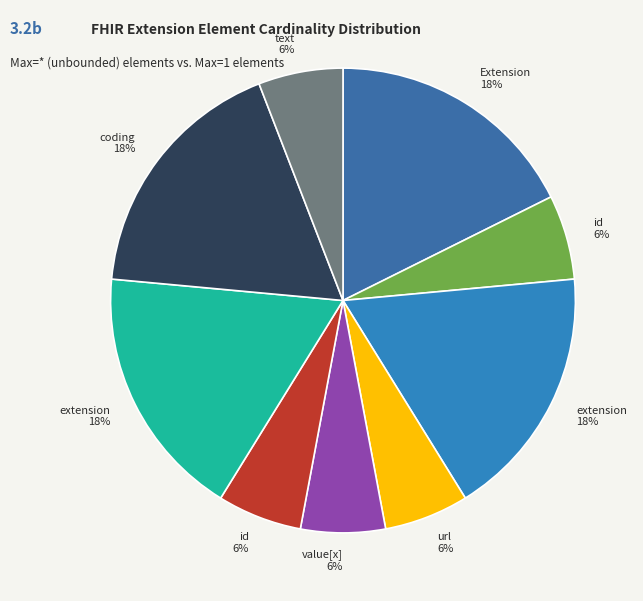

How many segments does this pie chart have?

9